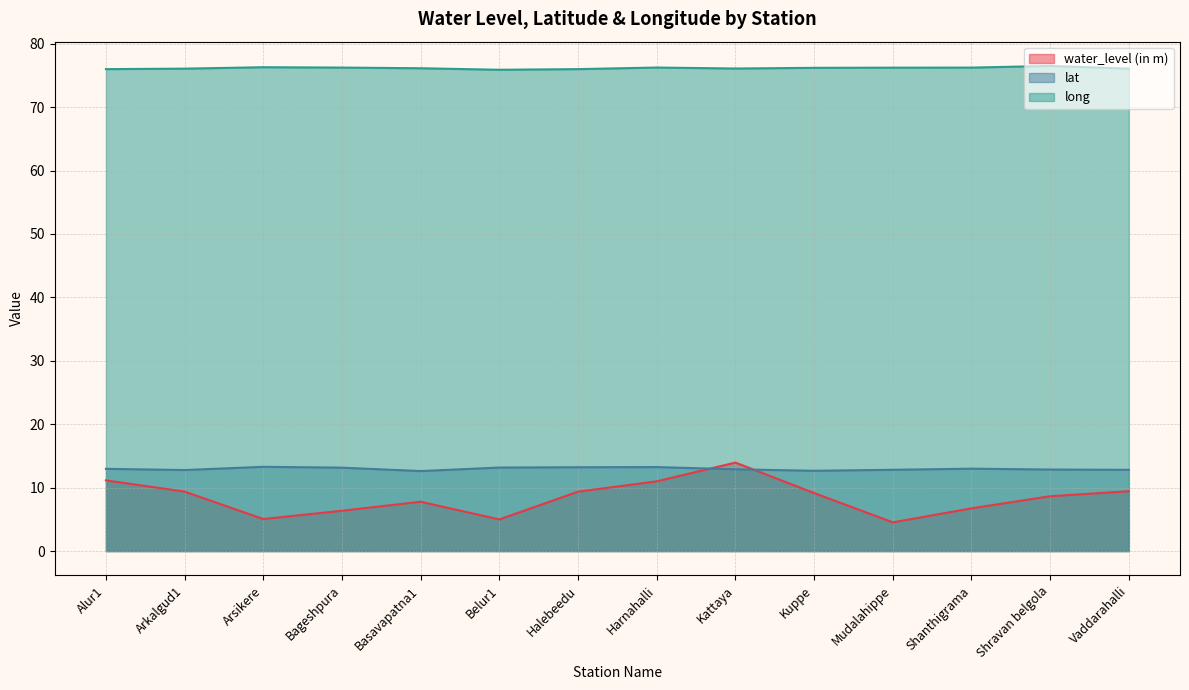

Which label corresponds to the largest value in the chart?

Shravan belgola